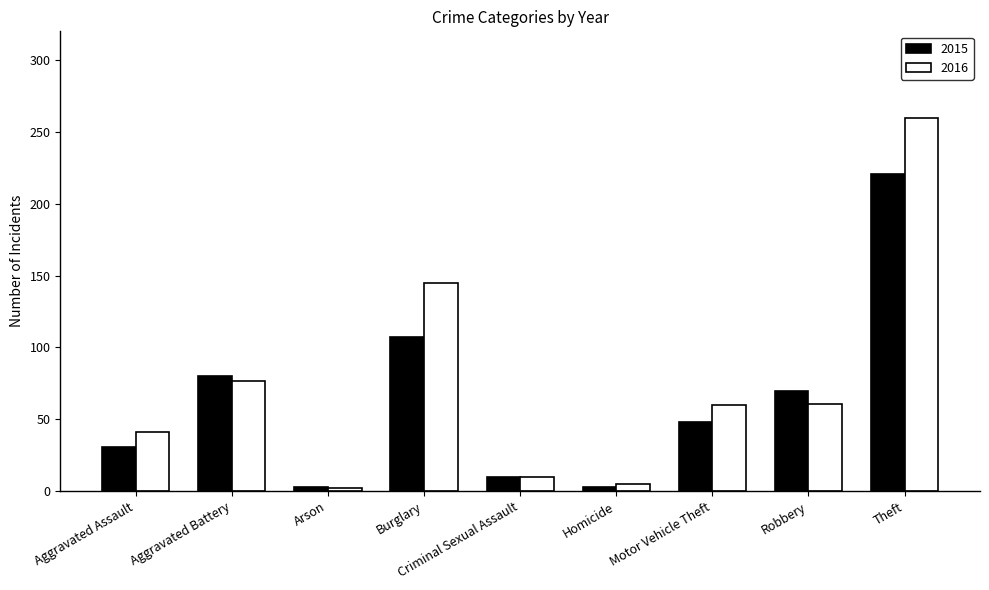

What is the total value across all series at Motor Vehicle Theft?

108